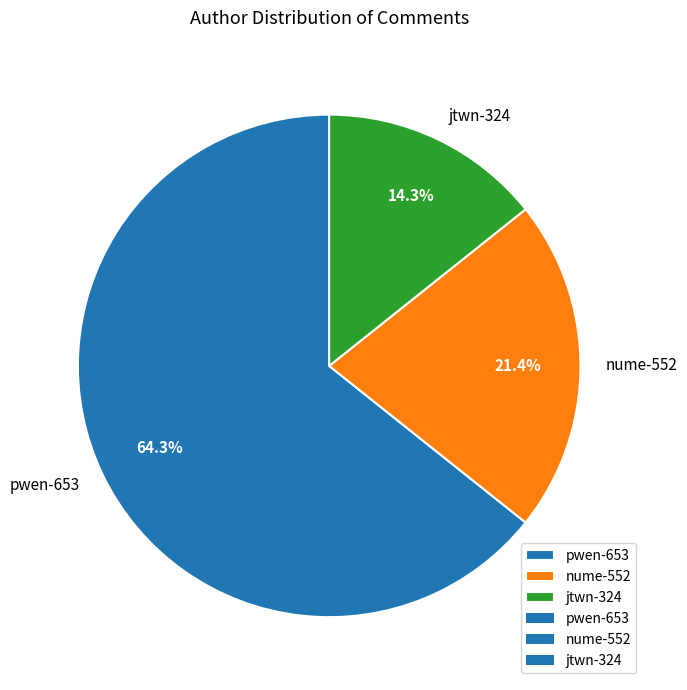

To the nearest percent, what is the difference between the largest and smallest slice percentages?

50%